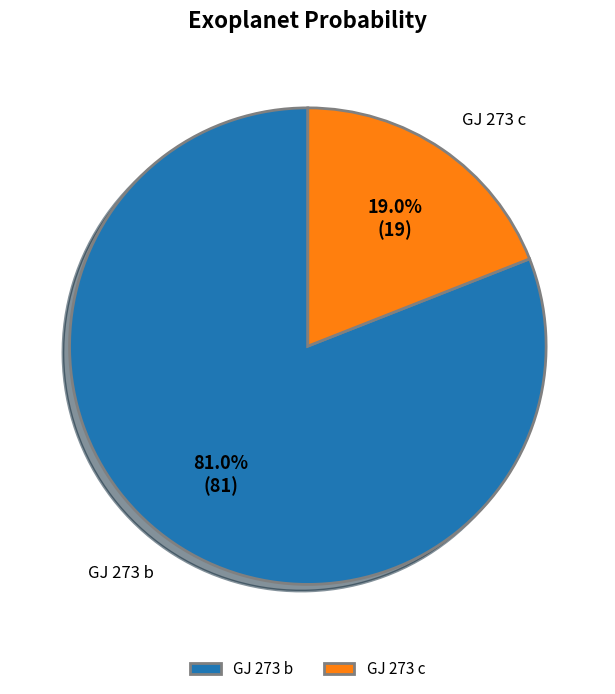

What is the ratio of the value at GJ 273 c to the value at GJ 273 b?

0.2